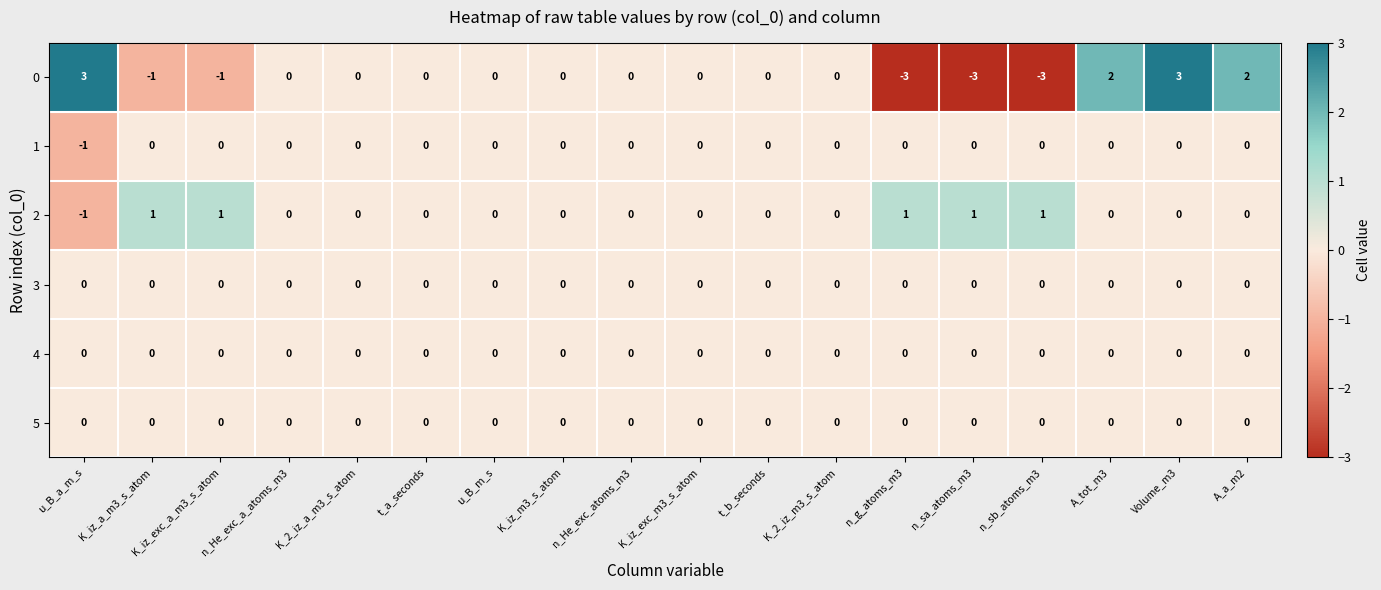

The 5 series shows 0 at t_b_seconds. True or false?

True